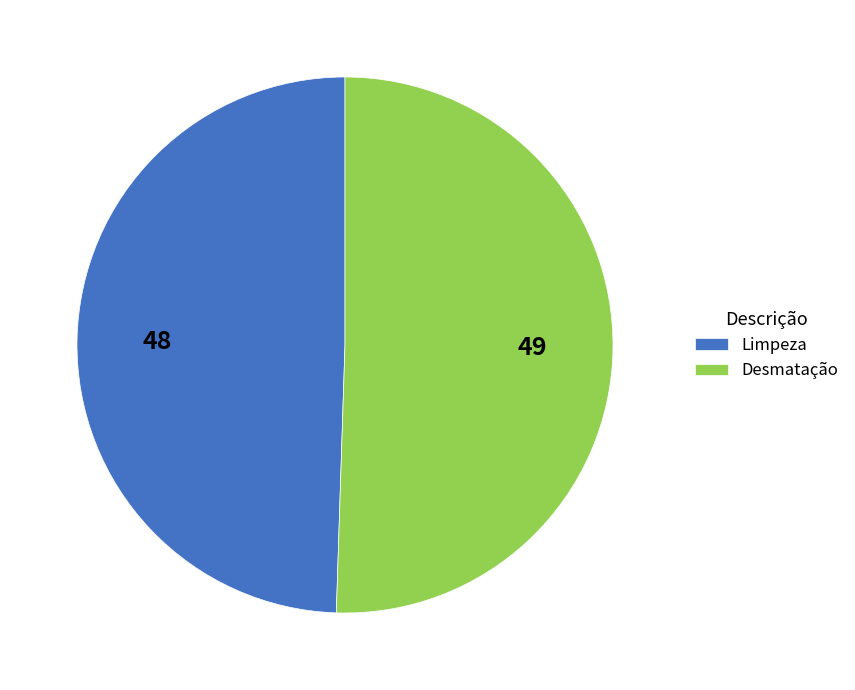

What is the smallest slice in the pie chart?

Limpeza